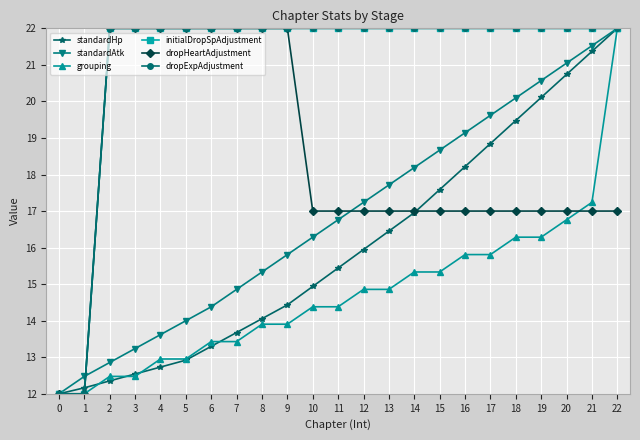

Is this an area chart (filled region under the line)?

No